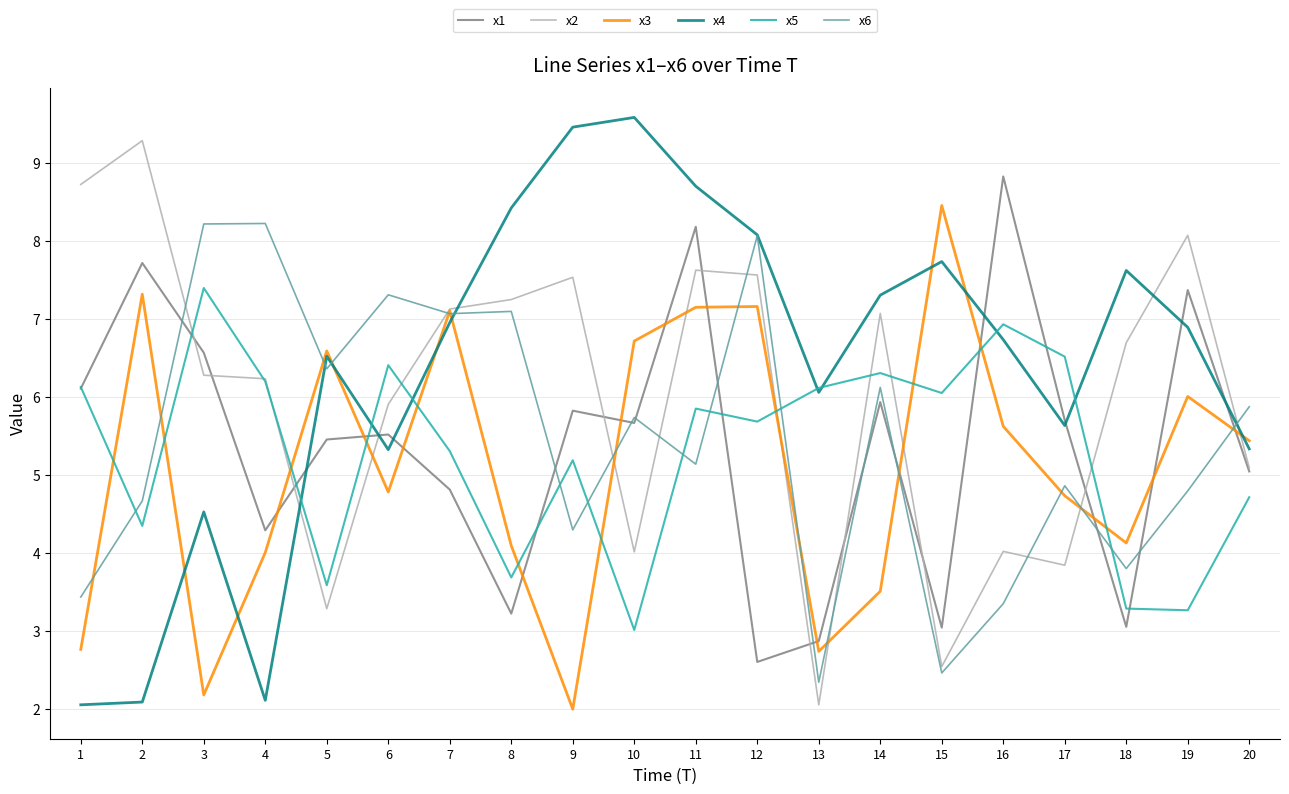

Is it true that x5 equals 4.3 at 2?

True